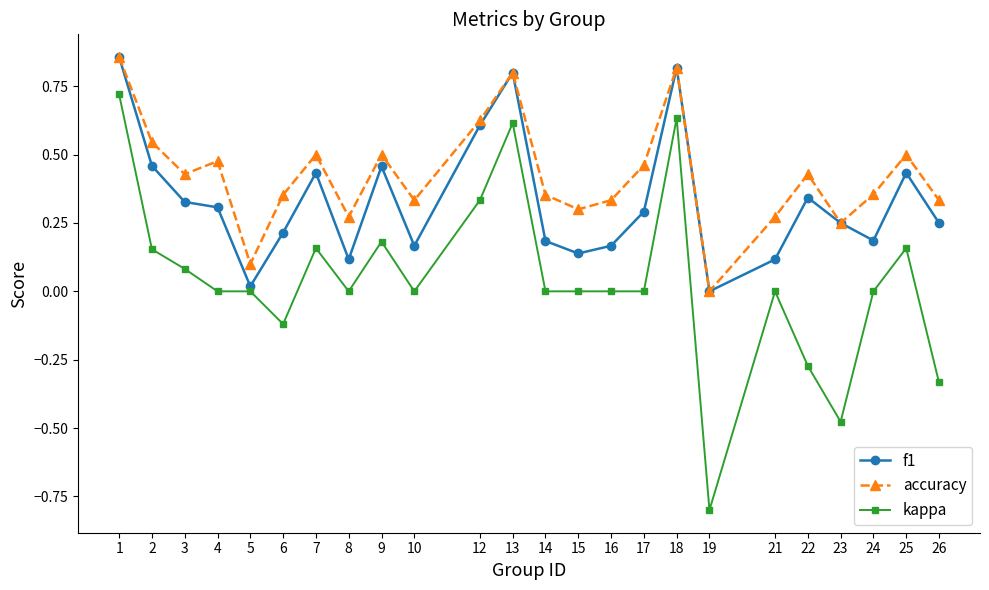

True or false: kappa has more than 2 points higher than both neighbors.

True